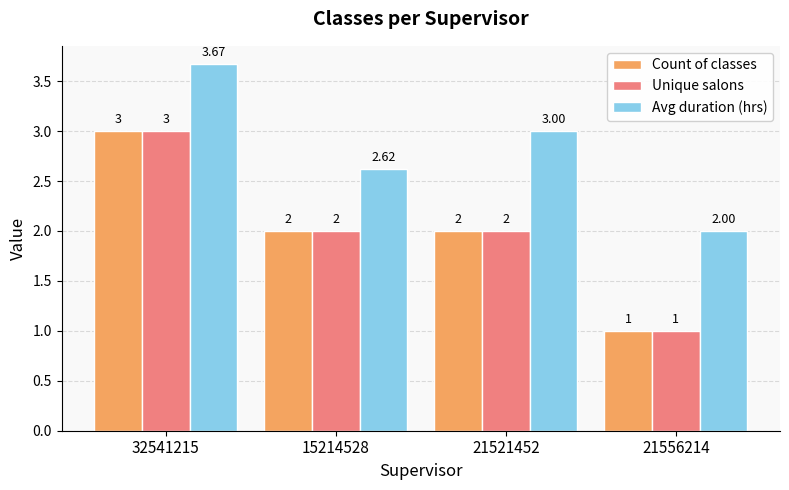

What is the sum of the Unique salons values at 15214528 and 21521452?

4.0